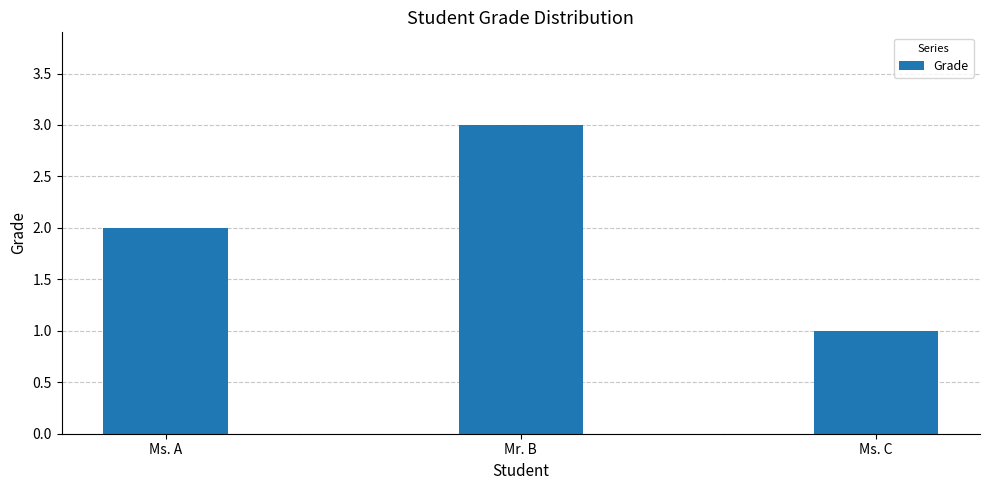

How many bars are there in total?

3